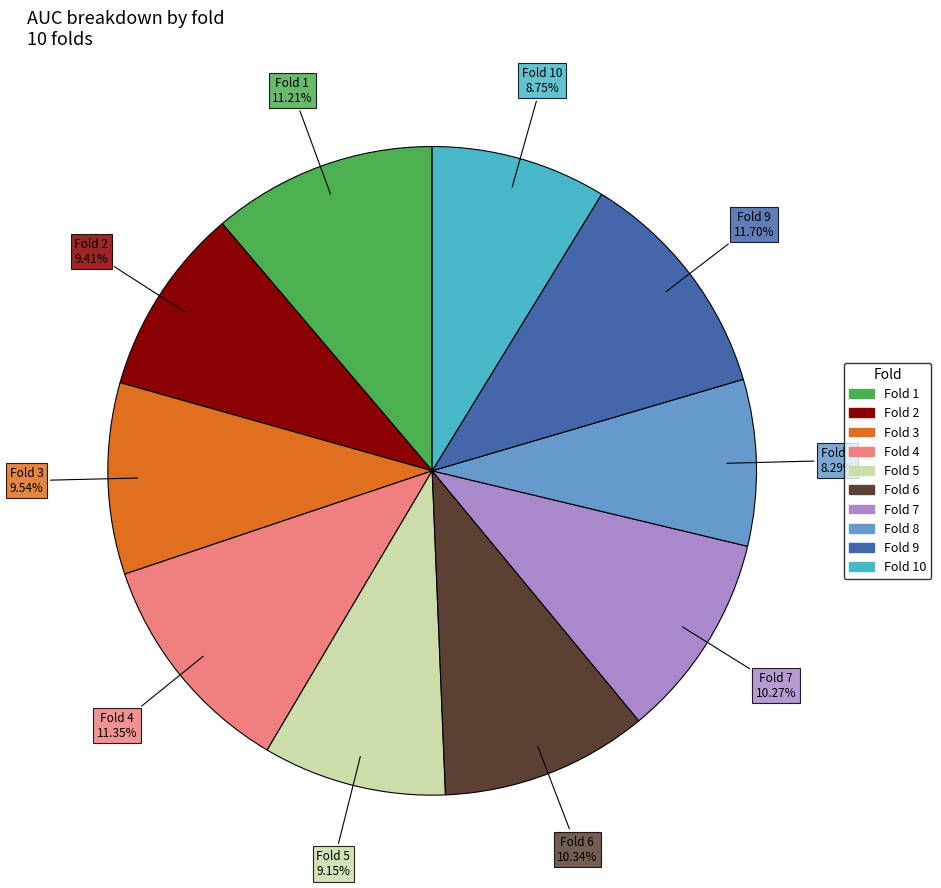

Count the number of slices in the pie.

10